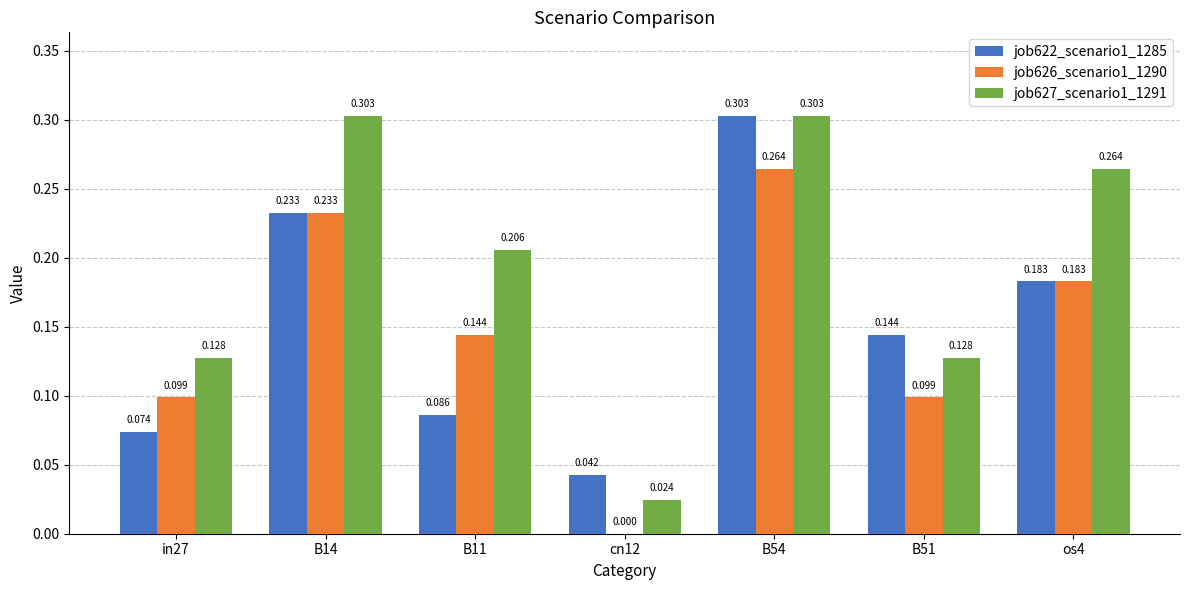

What is the difference between the maximum and minimum values in the job622_scenario1_1285 series?

0.3